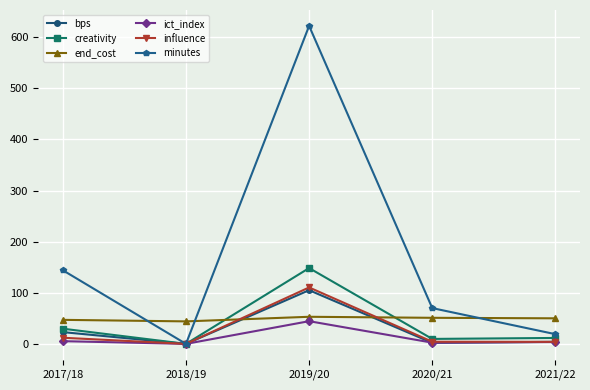

What is the value of the influence point at the 5th from the left?

4.0